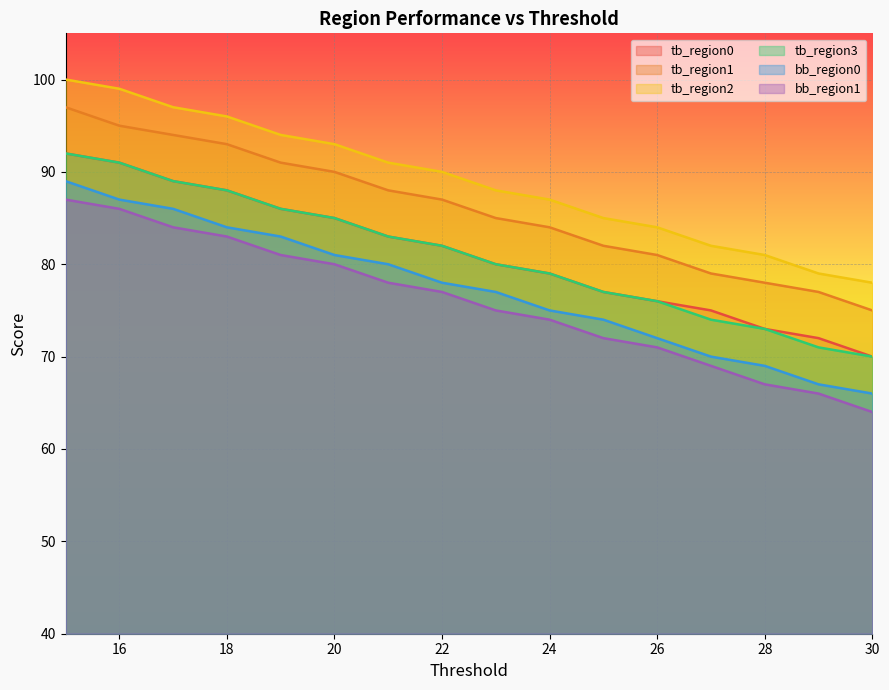

Reading right to left, what are all the values shown in this chart?

tb_region0: 30=70	29=72	28=73	27=75	26=76	25=77	24=79	23=80	22=82	21=83	20=85	19=86	18=88	17=89	16=91	15=92
tb_region1: 30=75	29=77	28=78	27=79	26=81	25=82	24=84	23=85	22=87	21=88	20=90	19=91	18=93	17=94	16=95	15=97
tb_region2: 30=78	29=79	28=81	27=82	26=84	25=85	24=87	23=88	22=90	21=91	20=93	19=94	18=96	17=97	16=99	15=100
tb_region3: 30=70	29=71	28=73	27=74	26=76	25=77	24=79	23=80	22=82	21=83	20=85	19=86	18=88	17=89	16=91	15=92
bb_region0: 30=66	29=67	28=69	27=70	26=72	25=74	24=75	23=77	22=78	21=80	20=81	19=83	18=84	17=86	16=87	15=89
bb_region1: 30=64	29=66	28=67	27=69	26=71	25=72	24=74	23=75	22=77	21=78	20=80	19=81	18=83	17=84	16=86	15=87